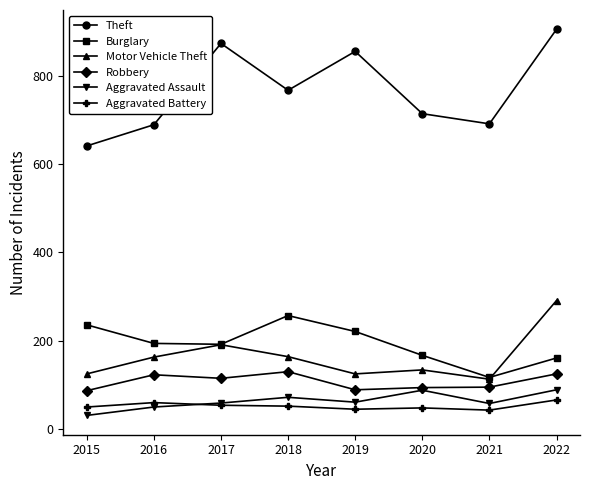

Is it true that Robbery equals 87 at 2015?

True